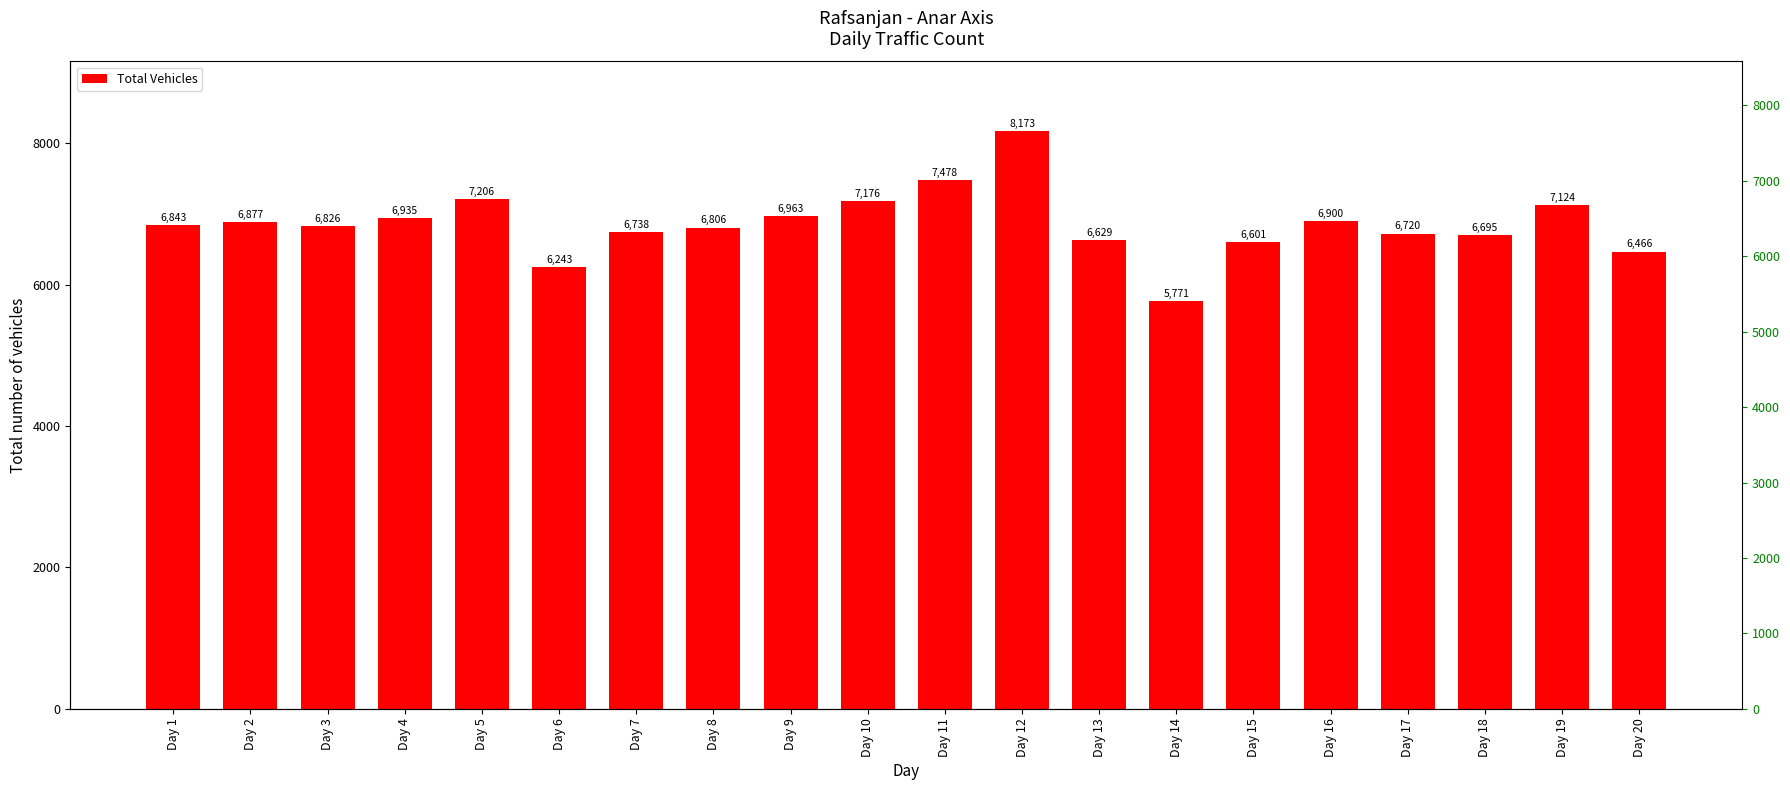

True or false: the data shows 9713 at Day 19.

False